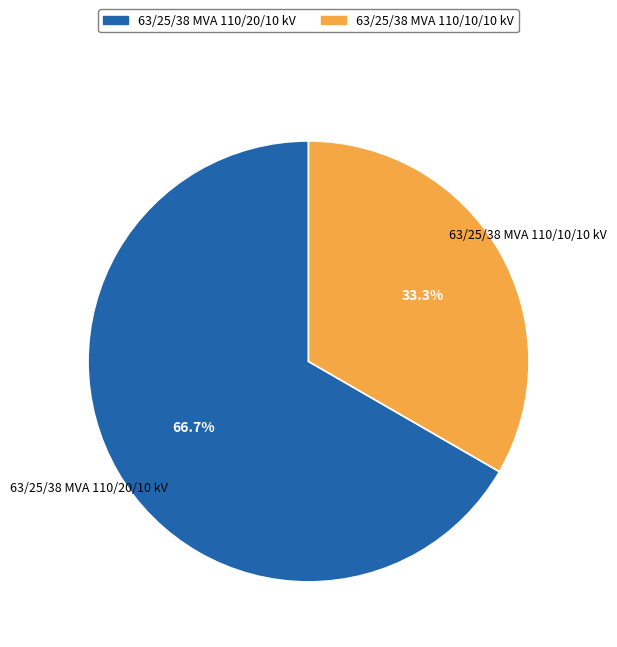

Does 63/25/38 MVA 110/20/10 kV account for over 50% of the chart?

Yes